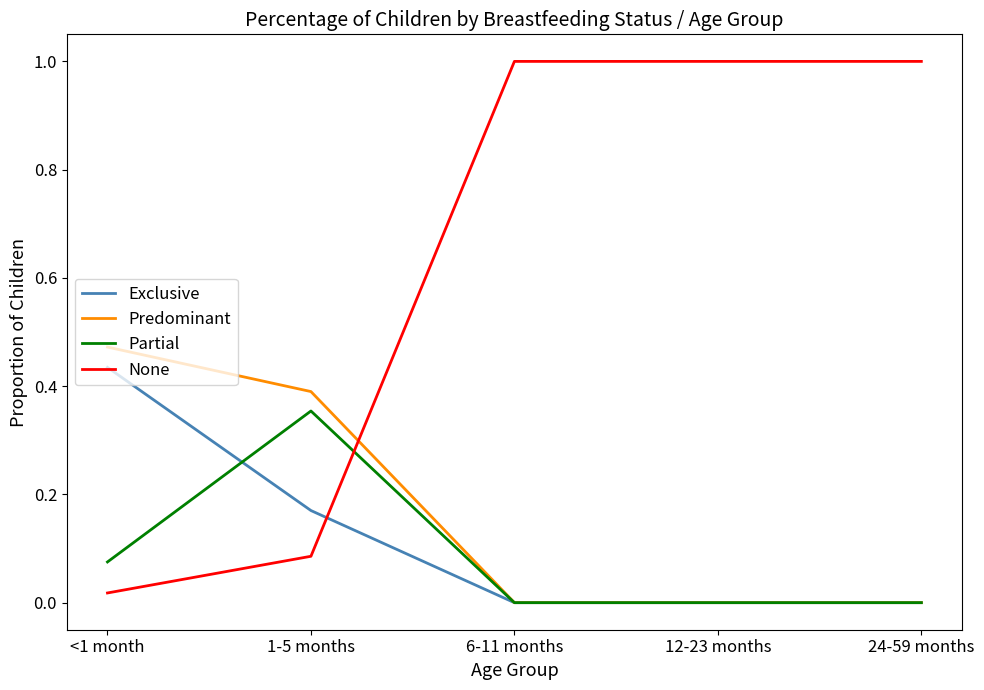

Which series has the largest range (max minus min)?

None